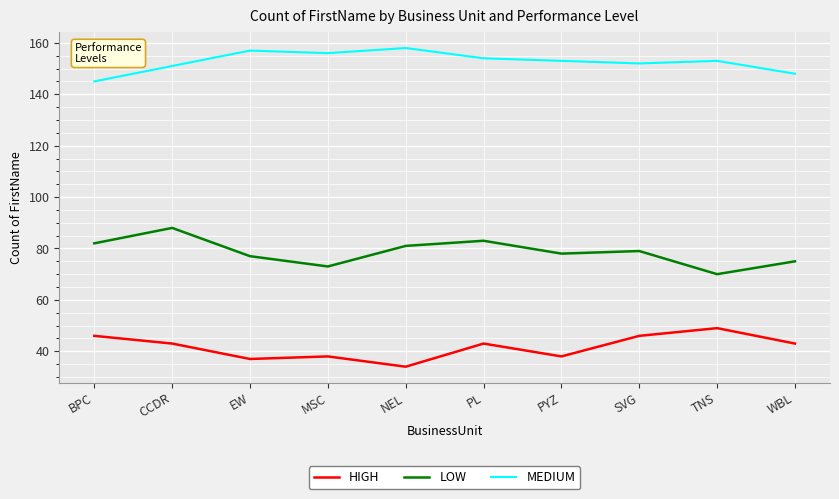

Read the HIGH value at WBL.

43